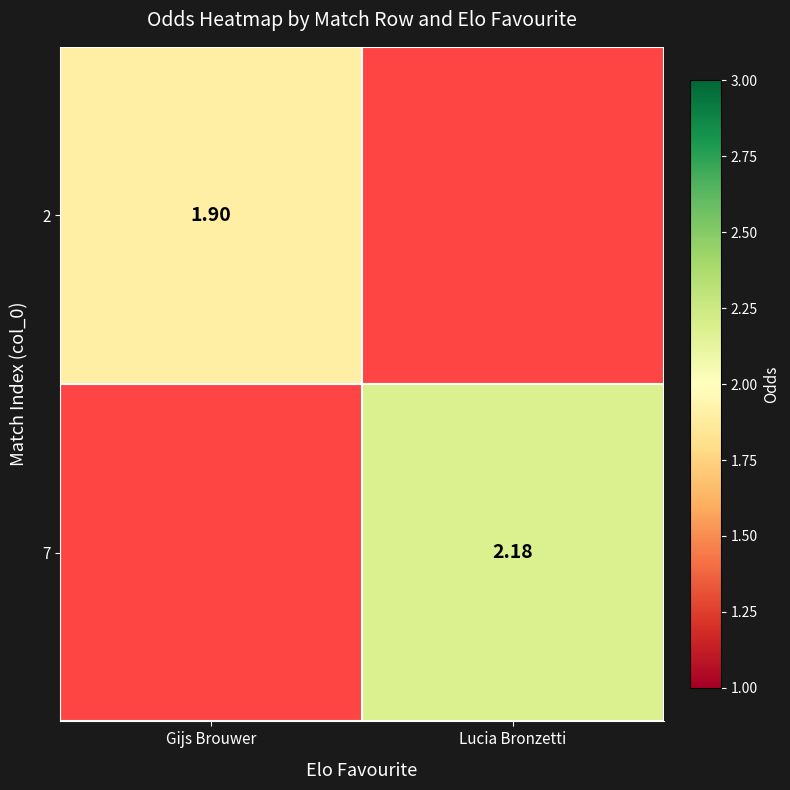

Where is 2 nearest to the value 1?

Gijs Brouwer